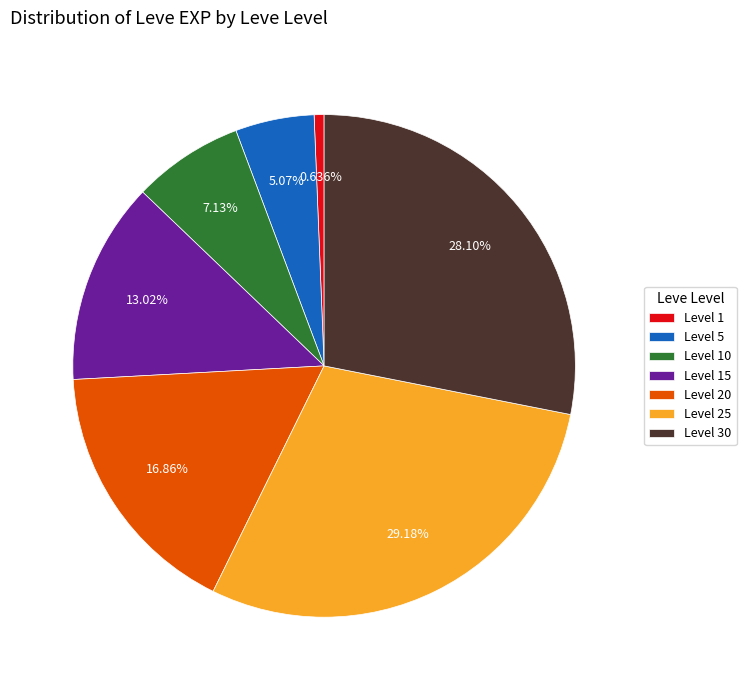

Which has a higher value, Level 1 or Level 25?

Level 25